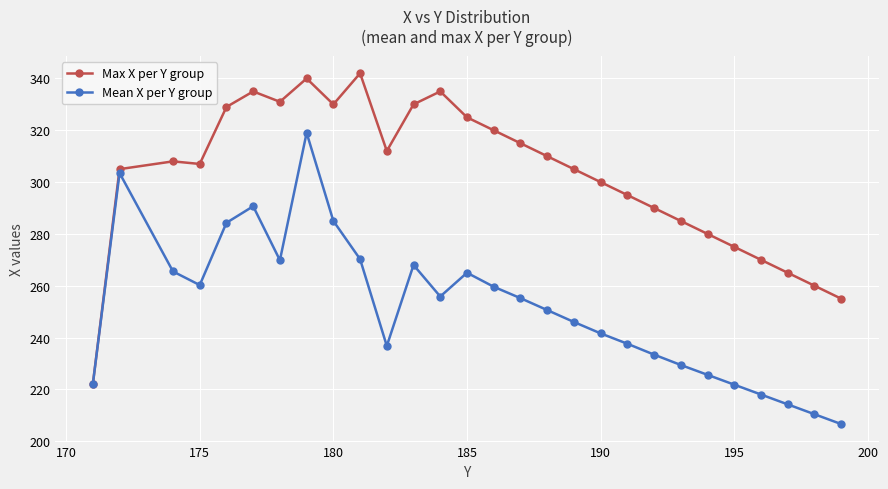

Is this an area chart (filled region under the line)?

No